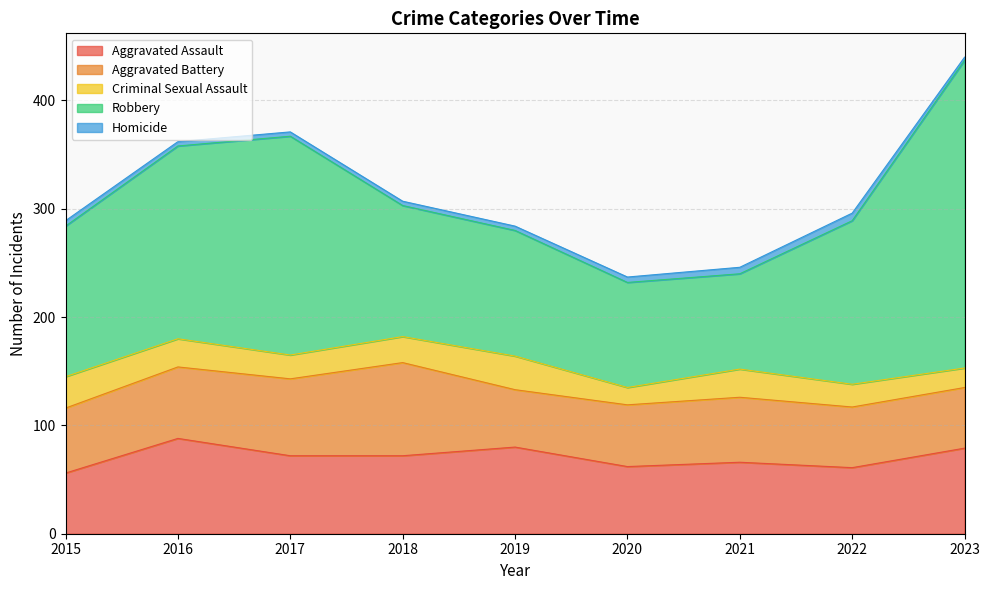

What is the greatest value displayed?

284